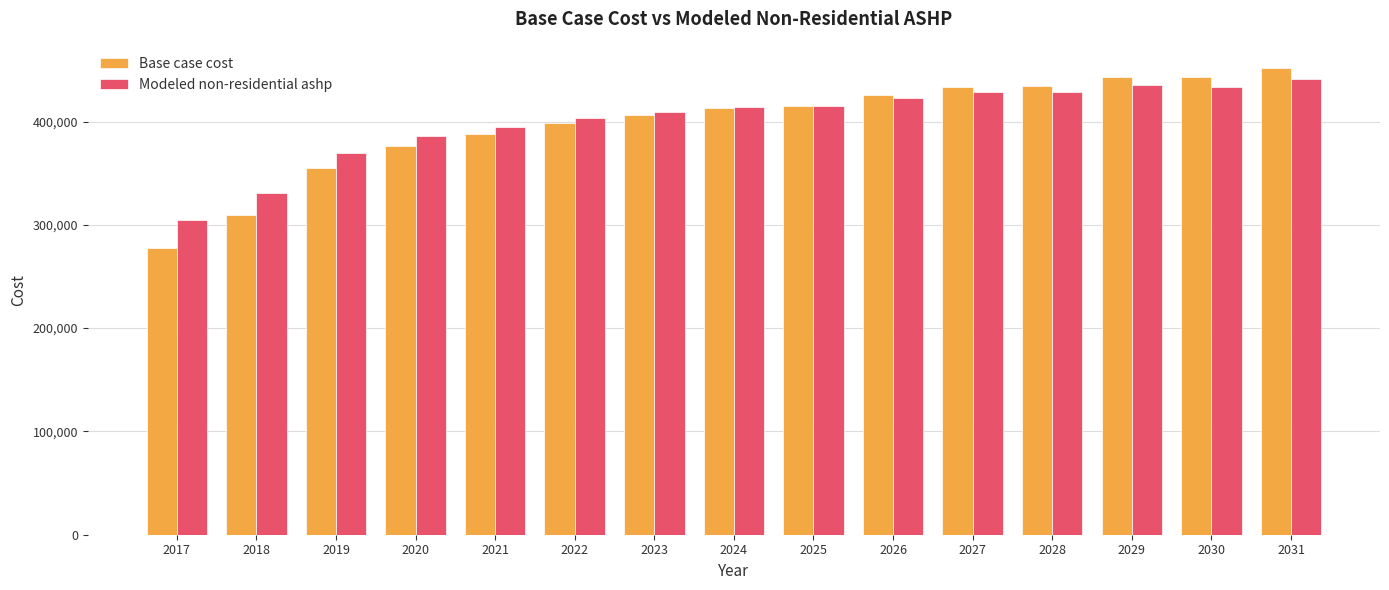

The value of Modeled non-residential ashp at 2018 is 589296.7. True or false?

False